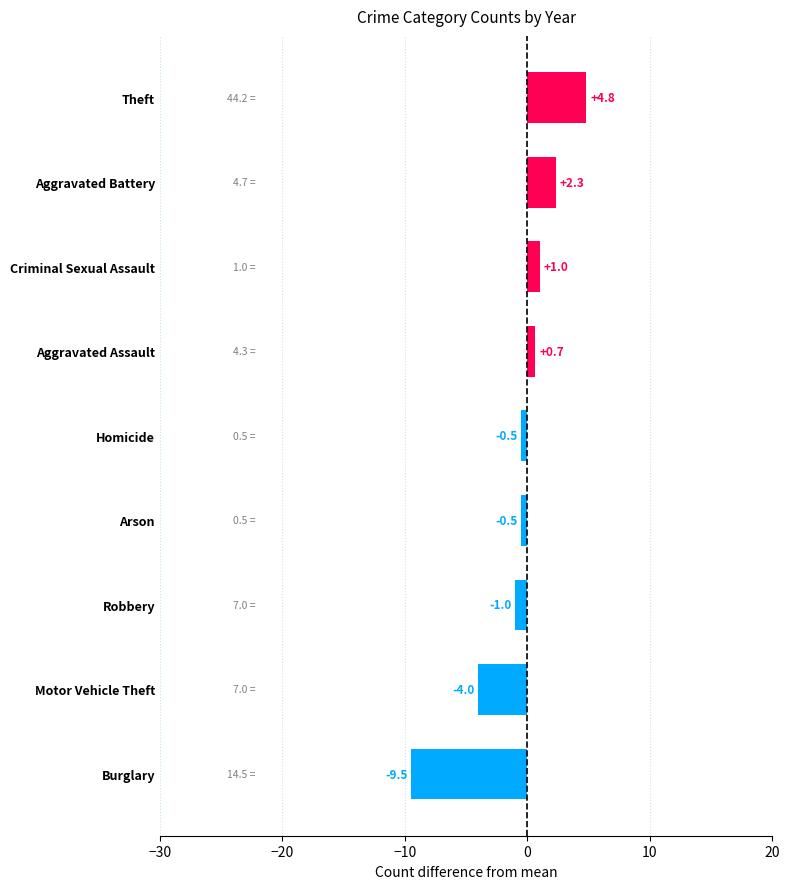

What is the label of the 9th bar from the top?

Burglary